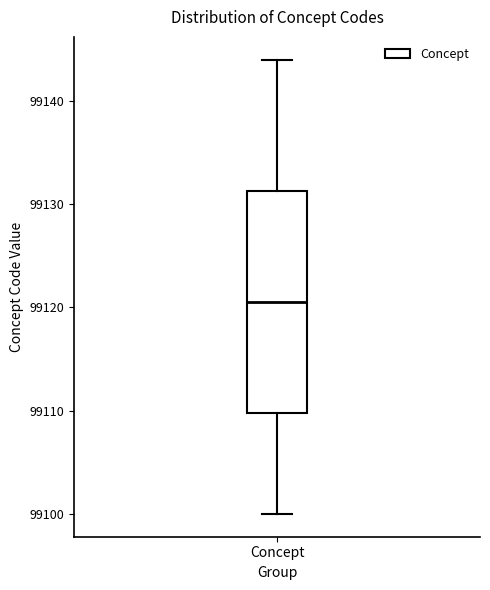

Where is the lower edge of the box for Concept on the y-axis? The values are not printed on the chart, so give them approximately, as read against the axis.

99110